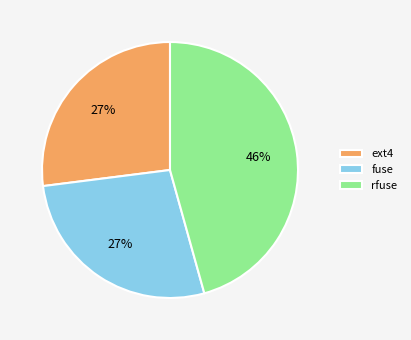

Which has a higher value, ext4 or rfuse?

rfuse